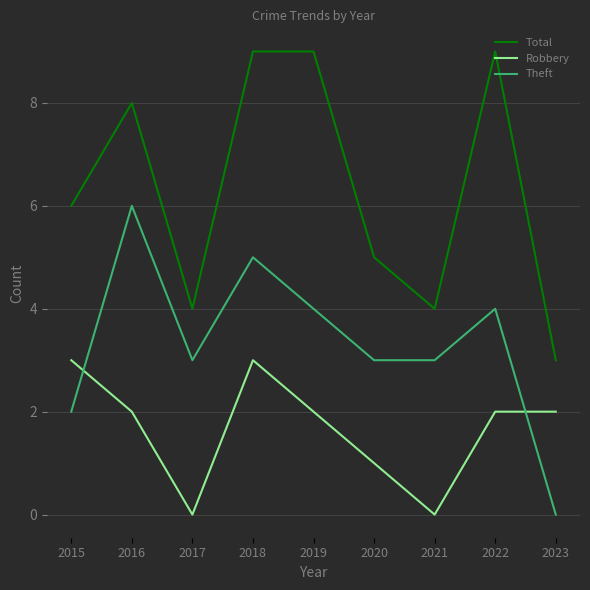

Rank the series by their maximum value, from lowest to highest.

Robbery, Theft, Total